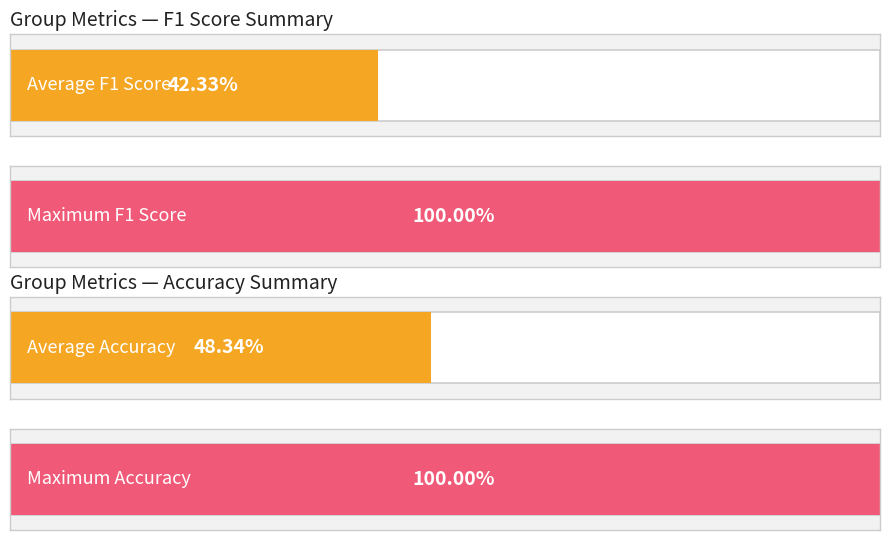

Rank the series at 22 from lowest to highest value.

f1, accuracy